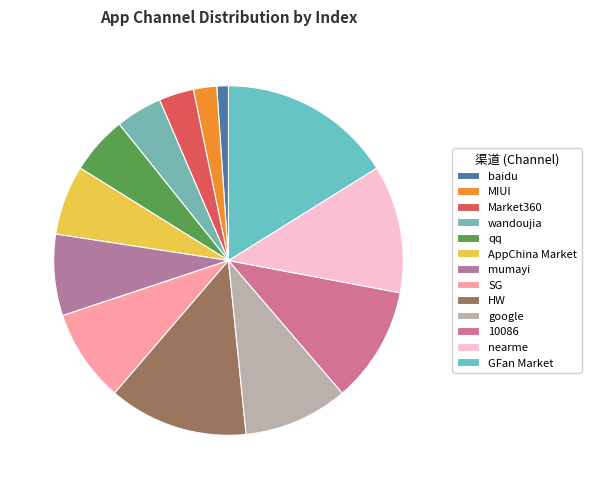

Which category has the smallest portion of the pie?

baidu